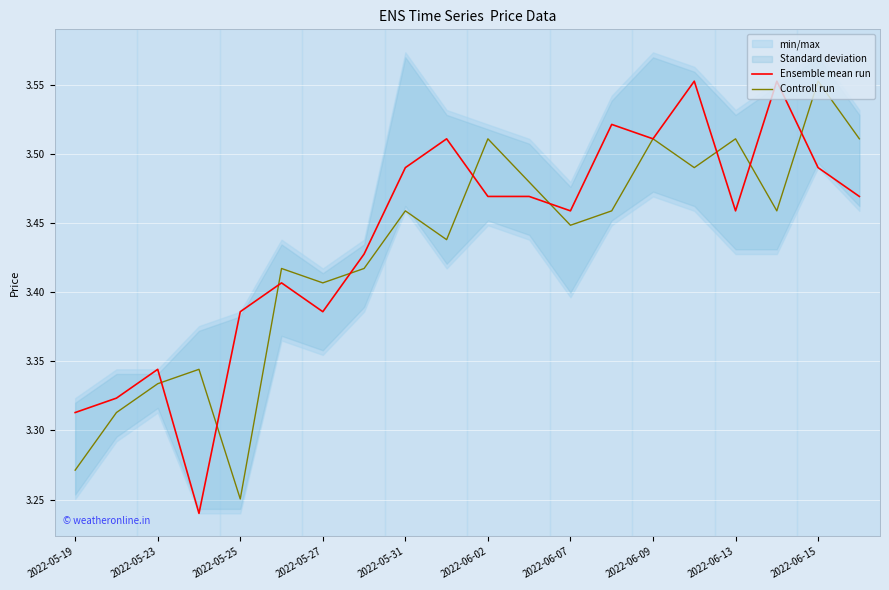

At which label does Controll run reach its peak?

2022-06-15